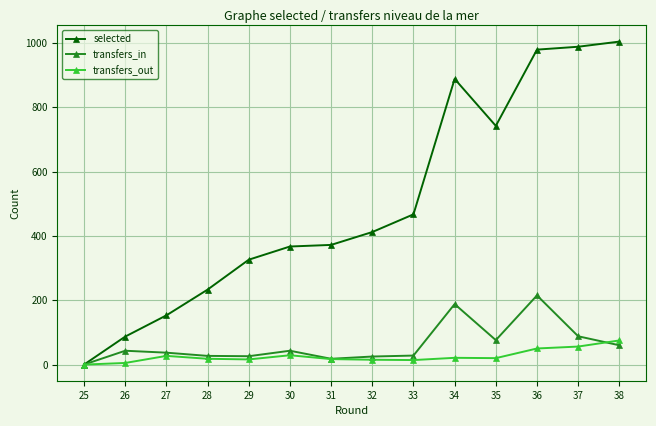

Which series has the widest spread of values?

selected